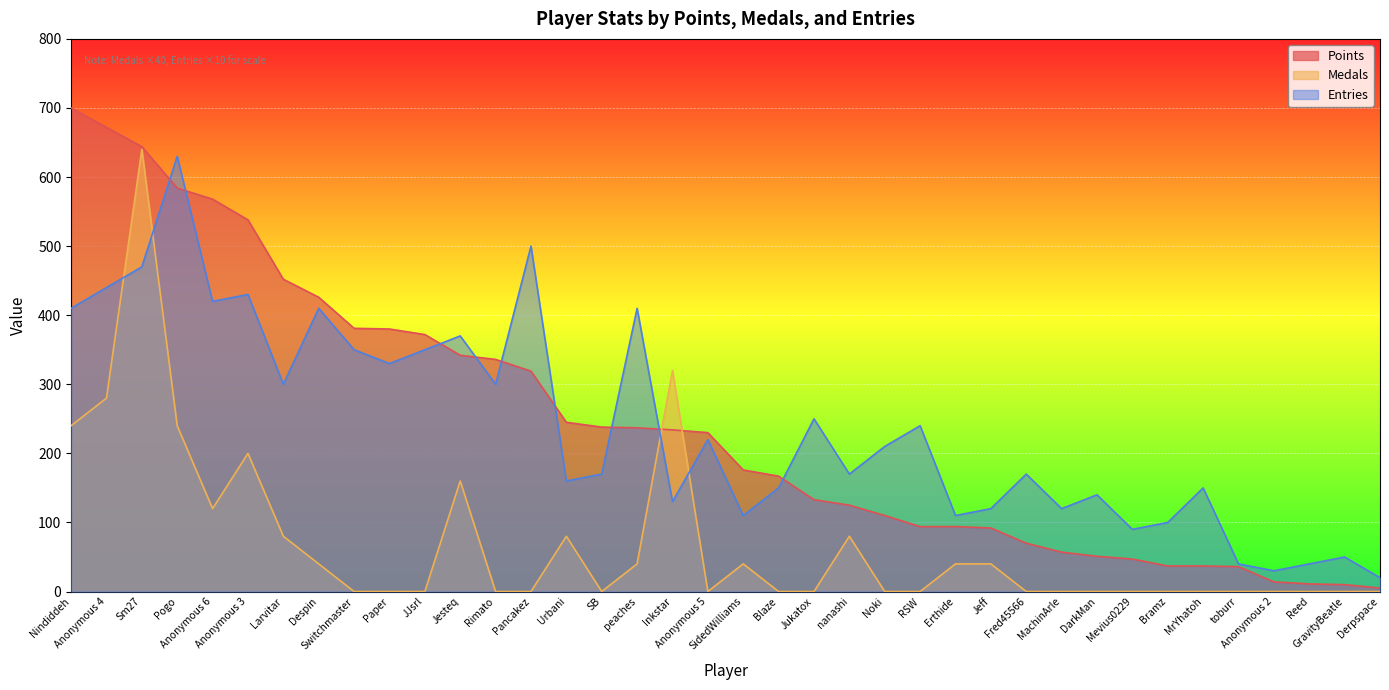

Which series changed the most between Larvitar and Inkstar?

Medals